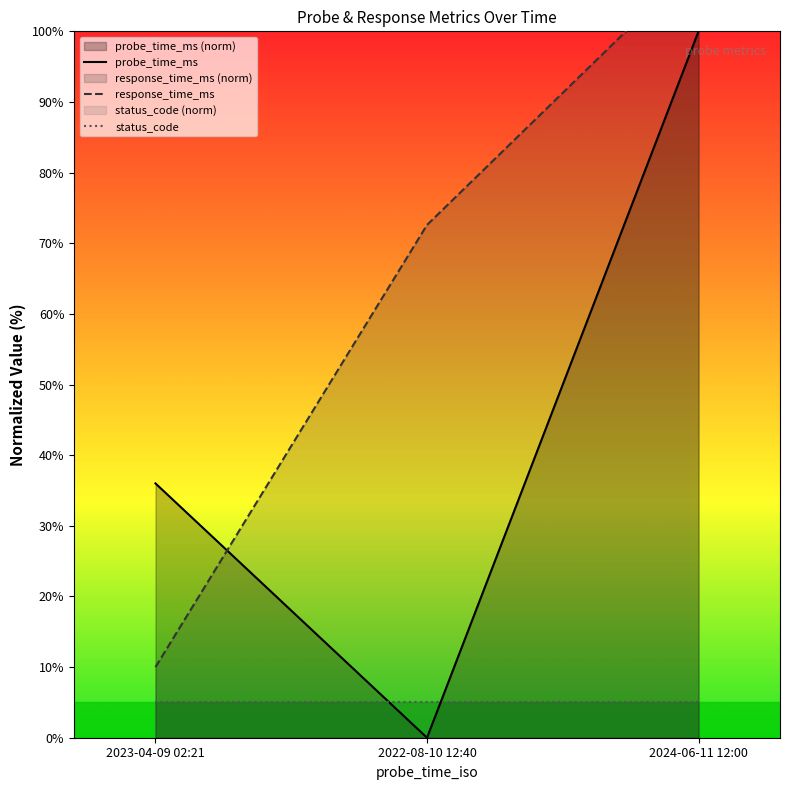

The probe_time_ms series shows 145.9 at 2024-06-11 12:00. True or false?

False